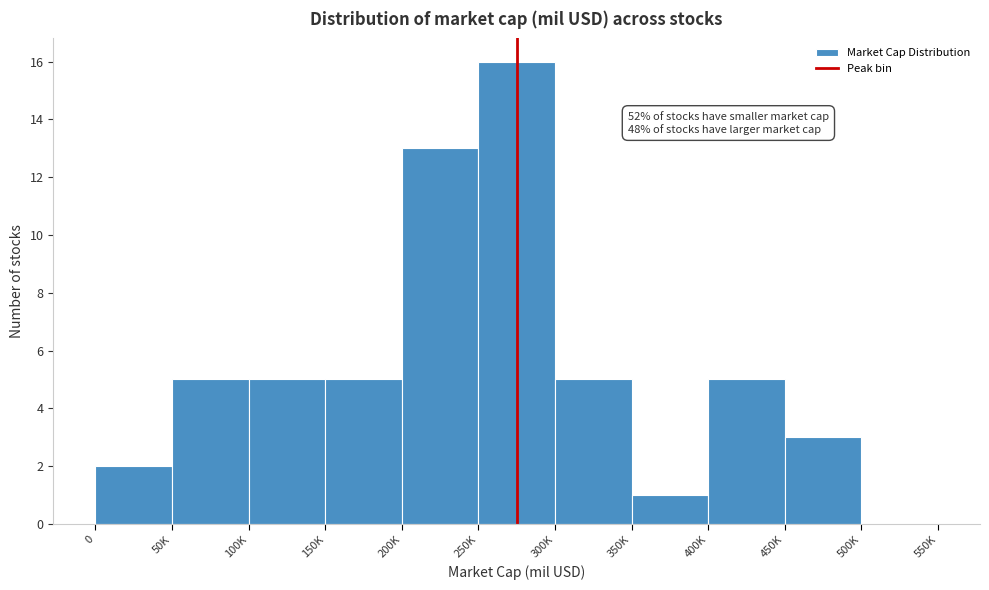

Reading left to right, transcribe all the data shown in this chart.

0=2	50K=5	100K=5	150K=5	200K=13	250K=16	300K=5	350K=1	400K=5	450K=3	500K=0